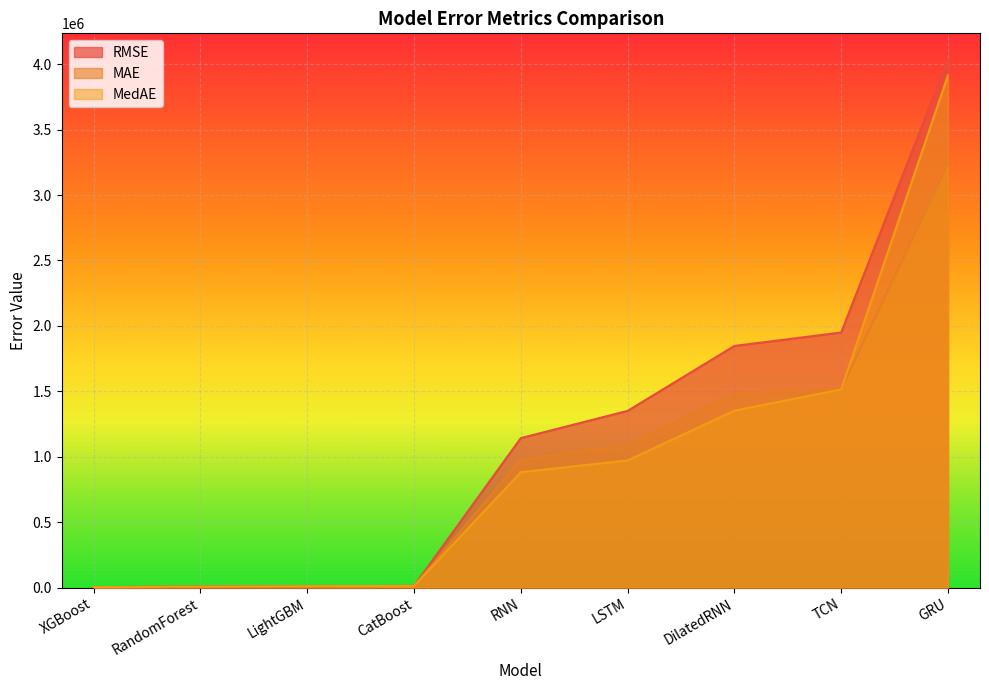

Reading left to right, extract all data points from this chart.

RMSE: 3541.2	6616.9	9691.1	12645.5	1142283.9	1350183.7	1846624.8	1949135.1	4034368.4
MAE: 3008.9	5701.6	8882.7	12119.0	977061.3	1092644.5	1482138.2	1519252.3	3235411.6
MedAE: 2754.2	6501.5	9609.1	12472.6	881990.9	971361.5	1352213.1	1514105.7	3914913.3